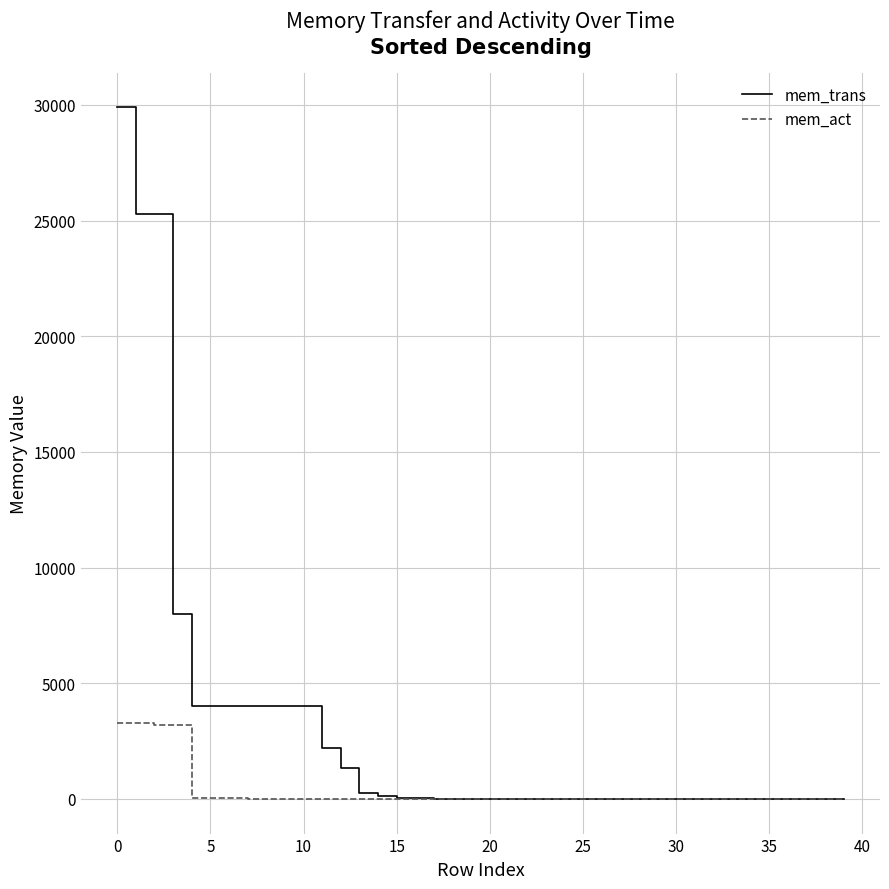

At how many categories does at least one series exceed 7802?

4